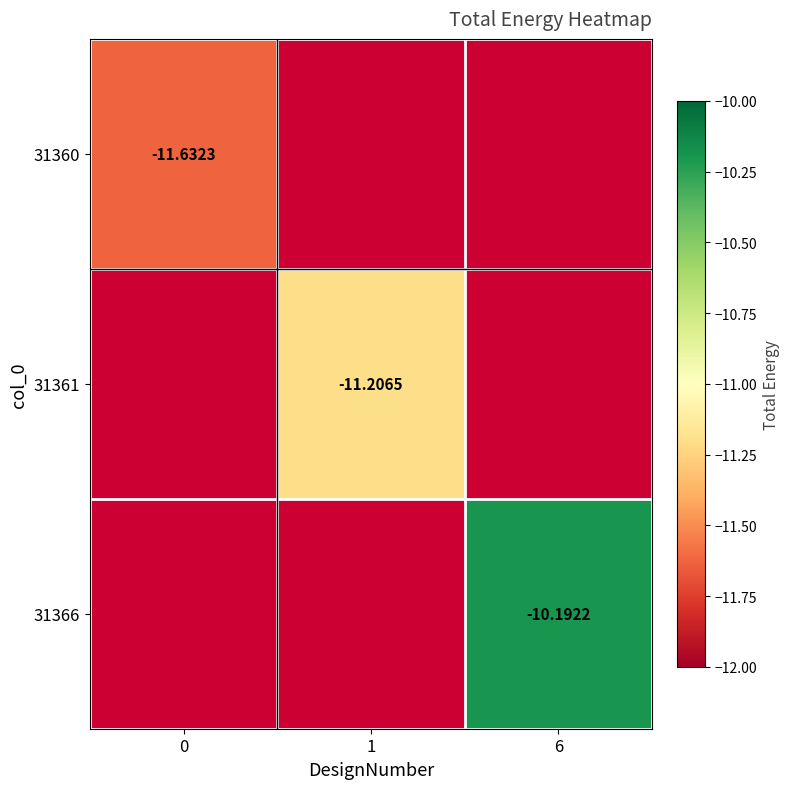

What is the smallest value displayed?

-11.6